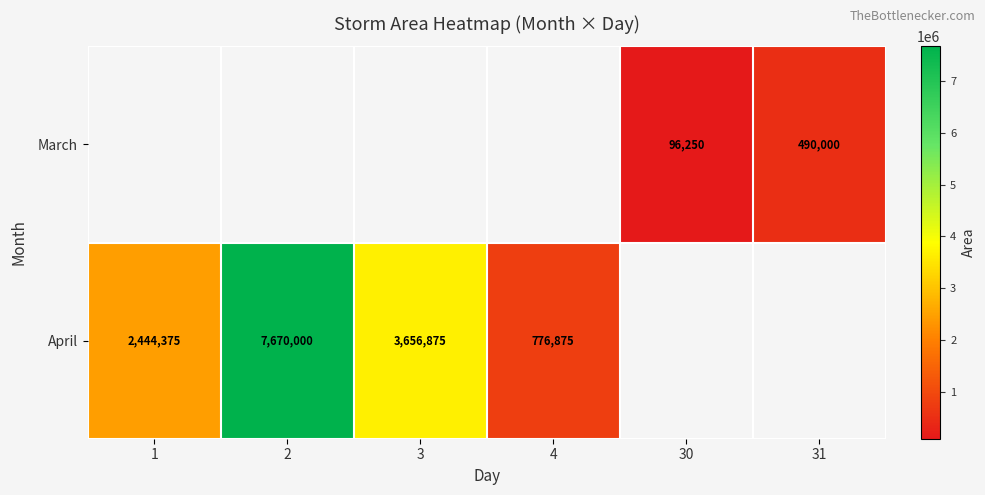

The value of April at 2 is 7670000. True or false?

True